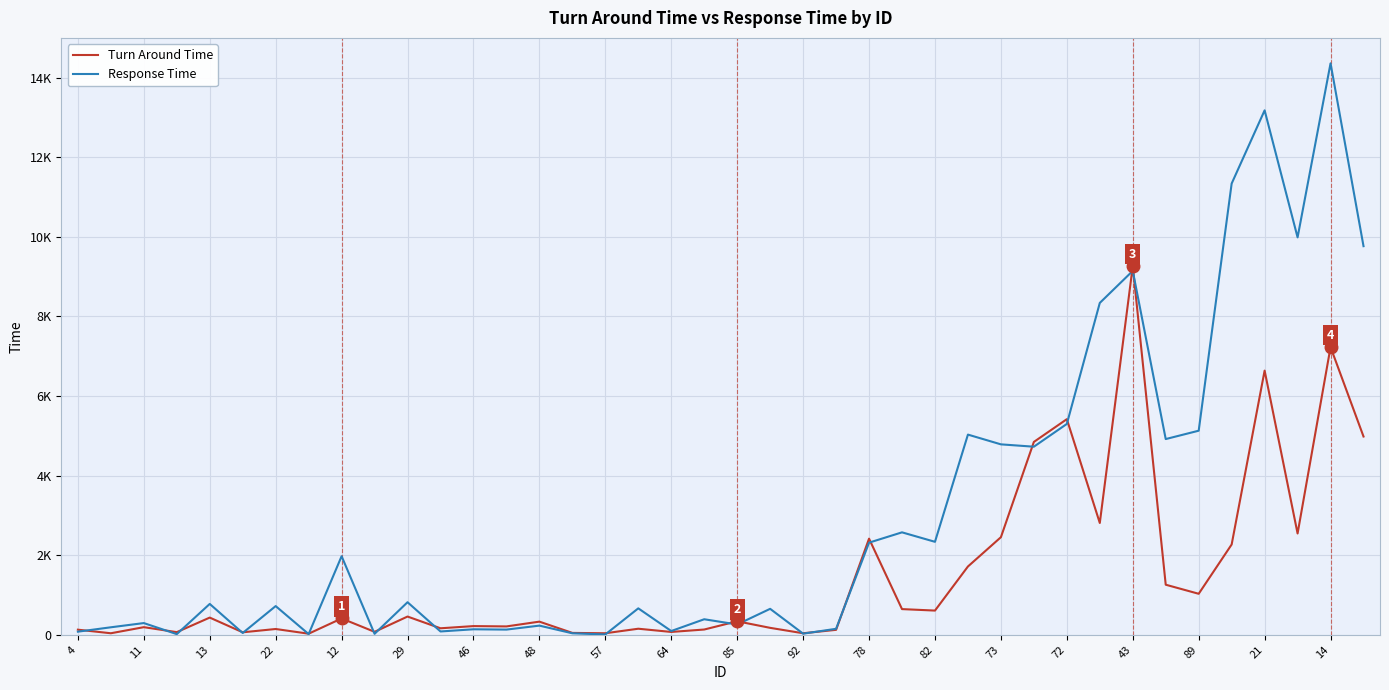

Does the chart display data point markers on the line(s)?

No